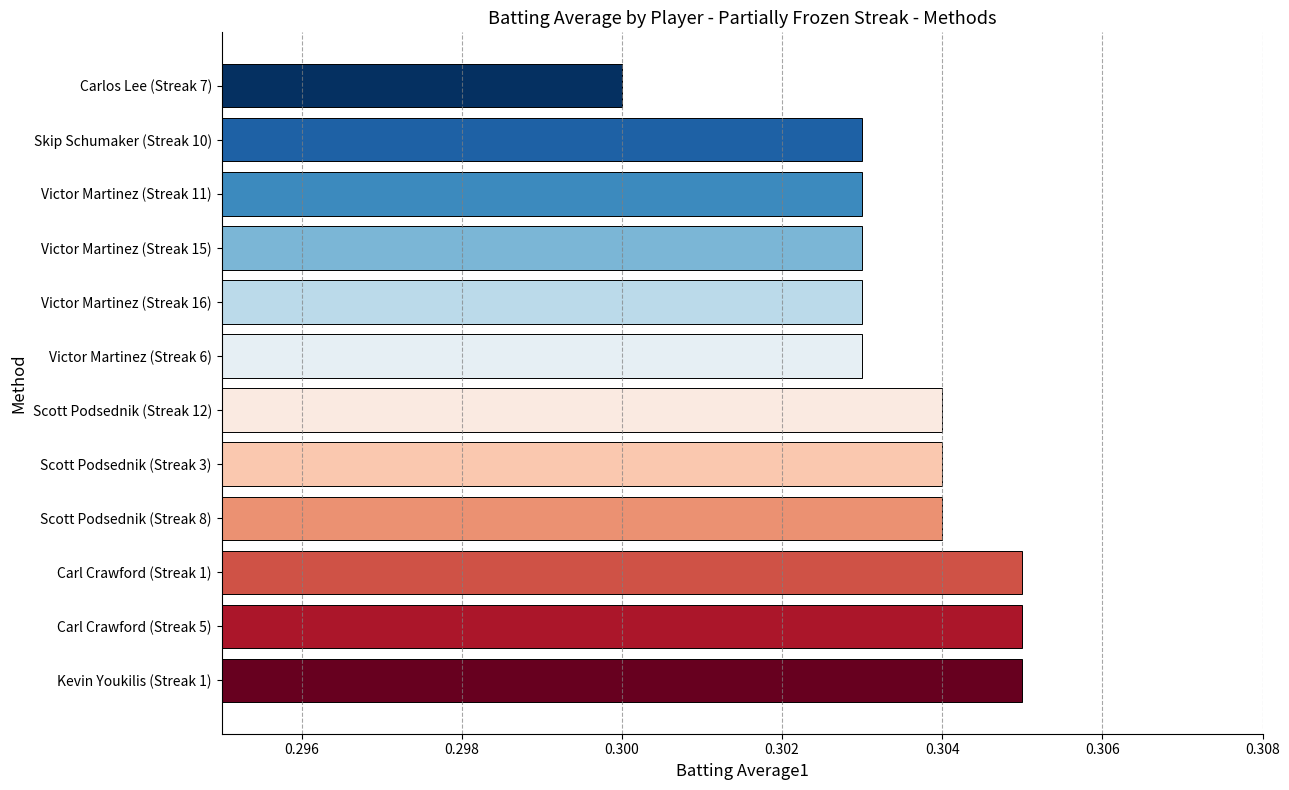

How many categories are shown in the chart?

12